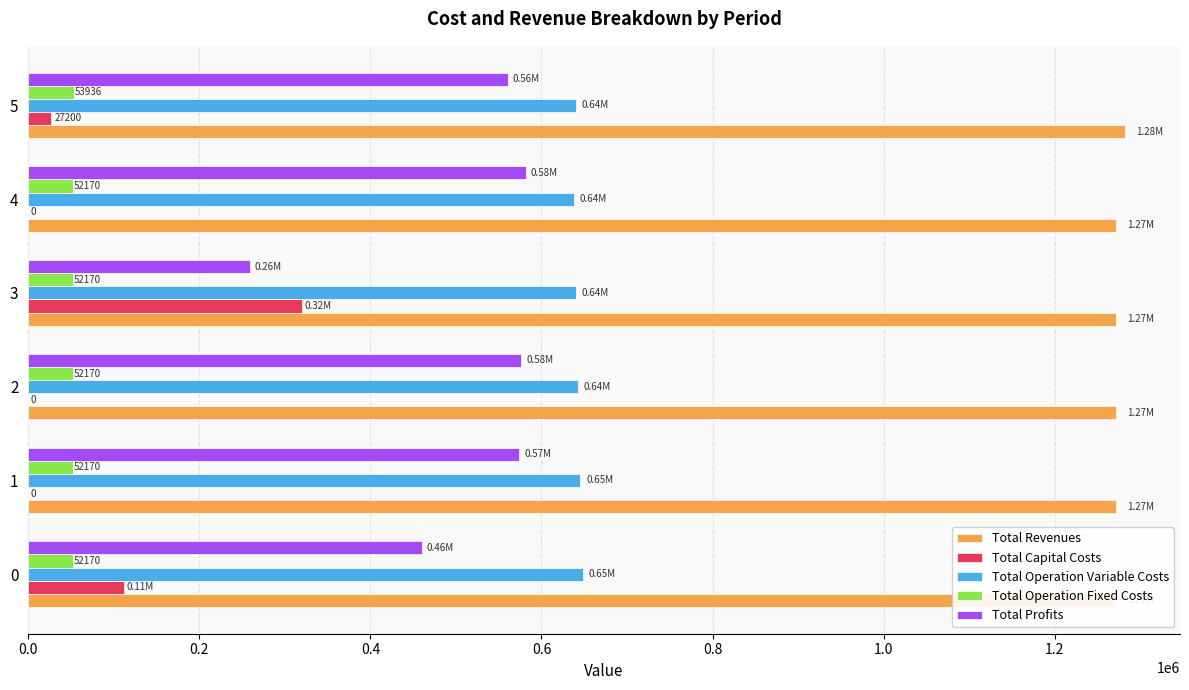

What is the sum of all Total Operation Variable Costs values?

3855451.9